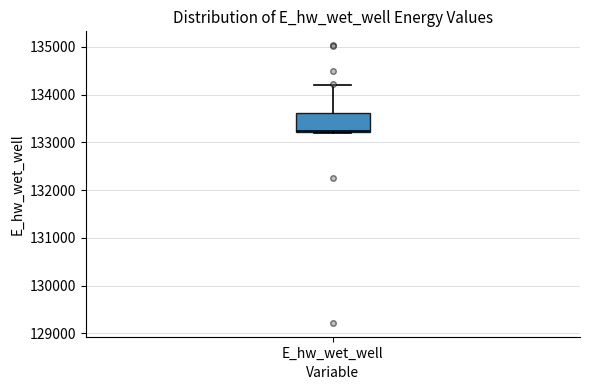

Transcribe this box plot: give where the median line is, the range the box spans, and where the two whiskers end, as read against the y-axis. The values are not printed on the chart, so give them approximately, as read against the axis.

median 133200, box 133200 to 133600, whiskers 133200 to 134200